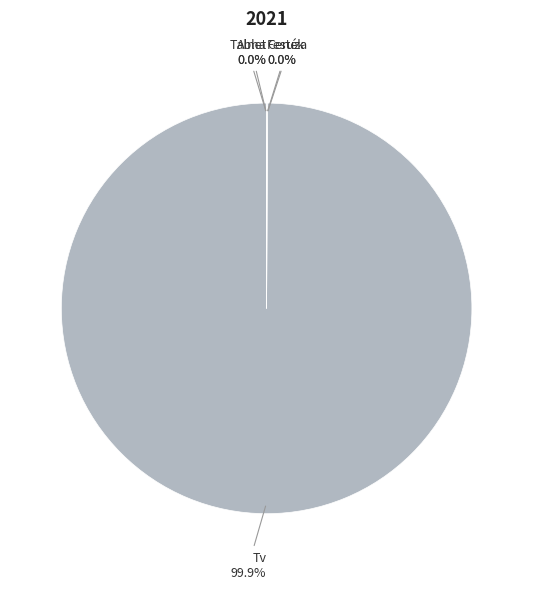

What is the largest slice in the pie chart?

Tv